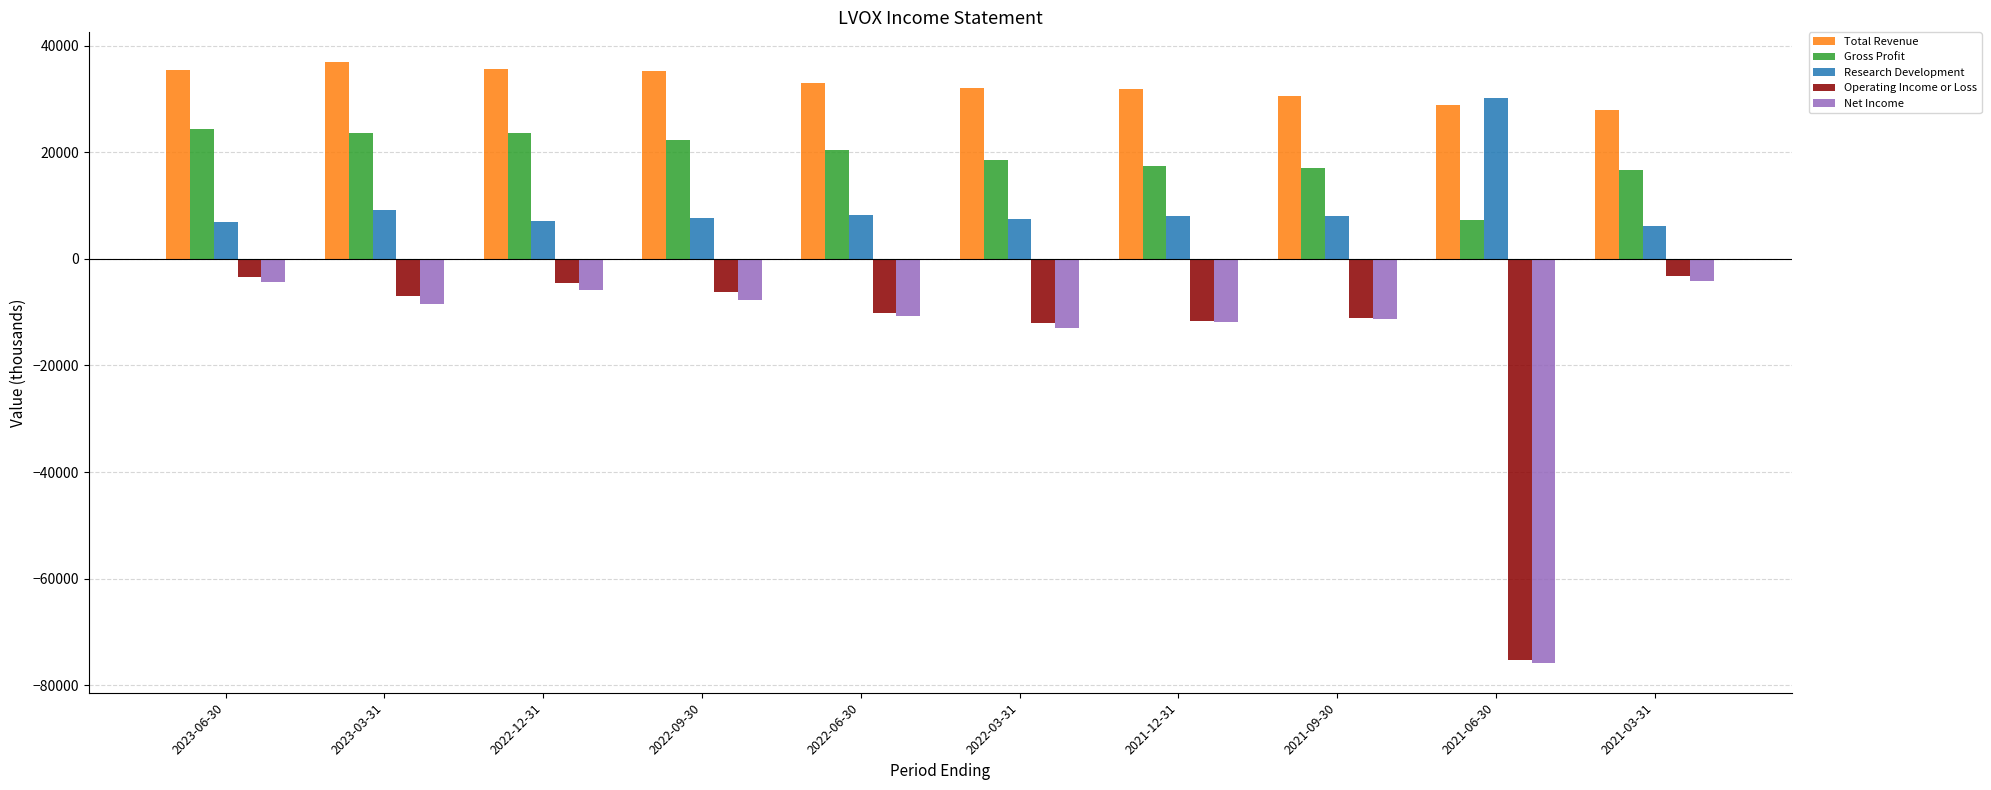

The Research Development series shows 18446 at 2021-06-30. True or false?

False